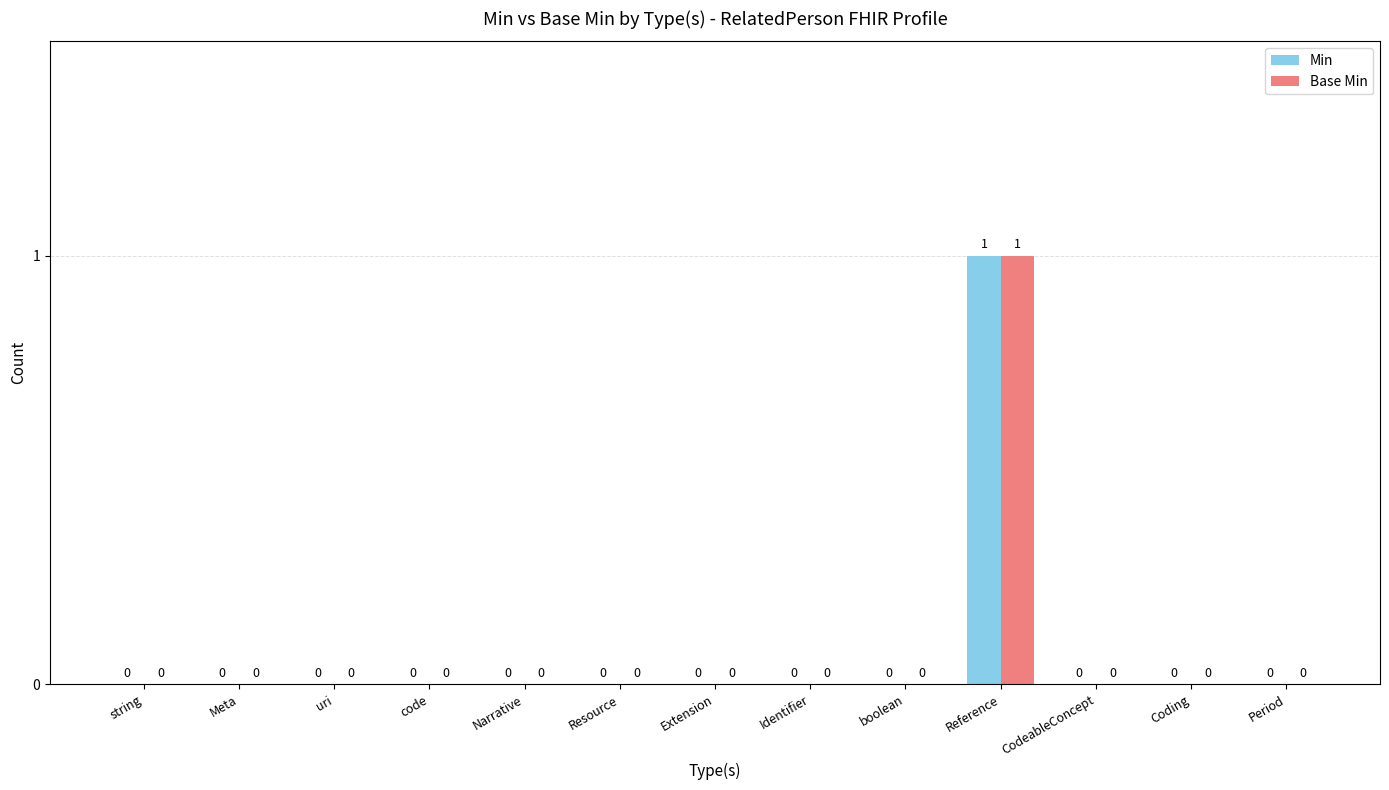

Which label corresponds to the largest value in the chart?

Reference